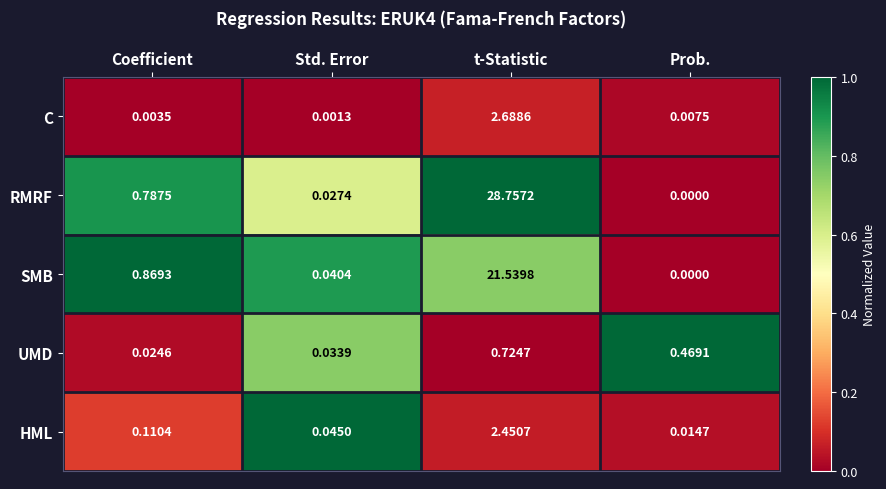

Which label corresponds to the largest value in the chart?

t-Statistic